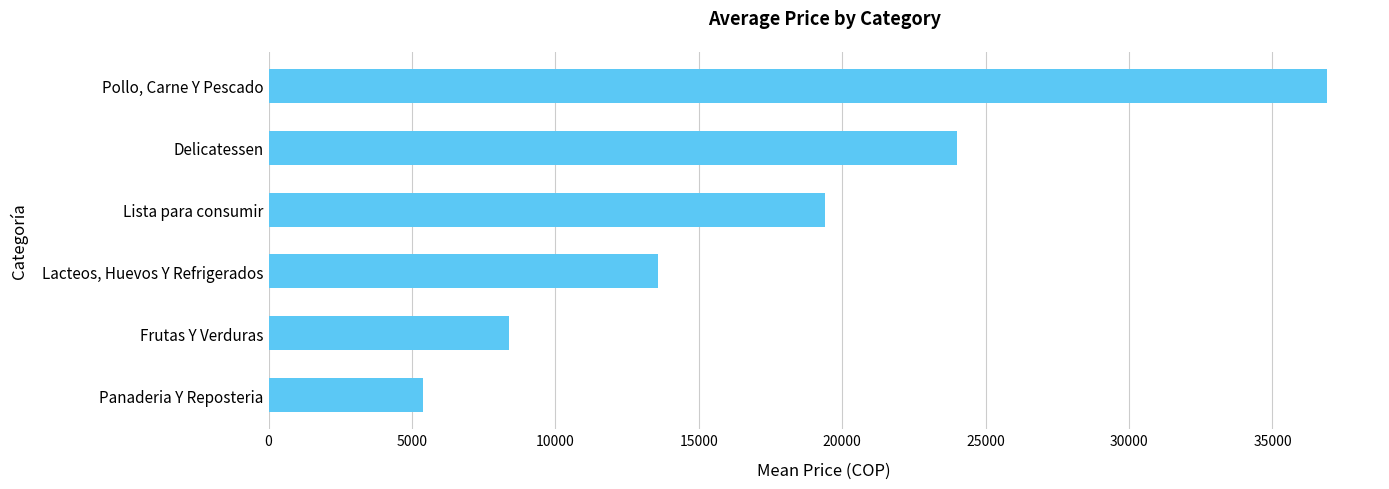

What is the ratio of the value at Lacteos, Huevos Y Refrigerados to the value at Pollo, Carne Y Pescado?

0.4